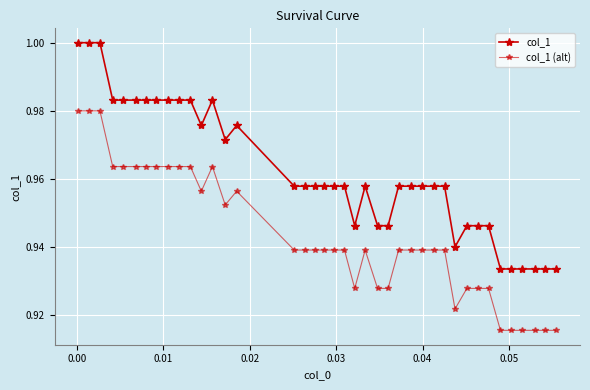

Count the number of data series in this chart.

2